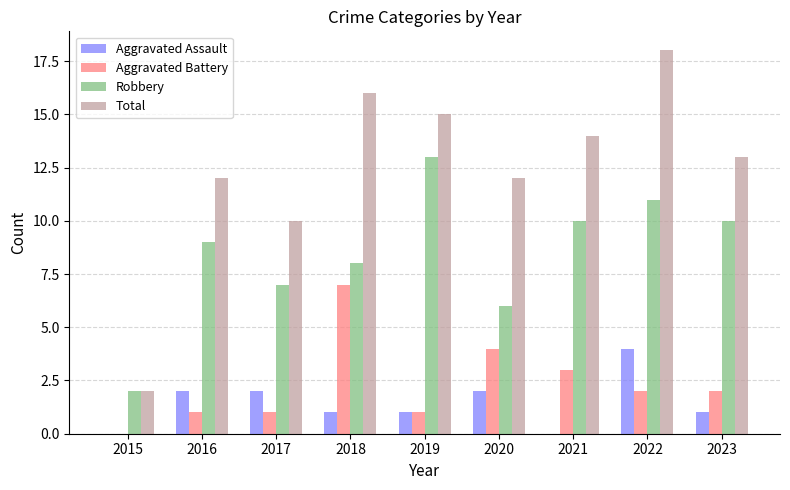

At which label is Aggravated Battery closest to 3?

2021